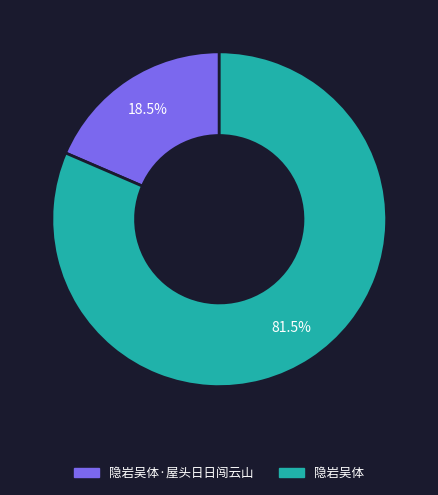

Between 隐岩吴体 and 隐岩吴体·屋头日日闯云山, which is larger?

隐岩吴体